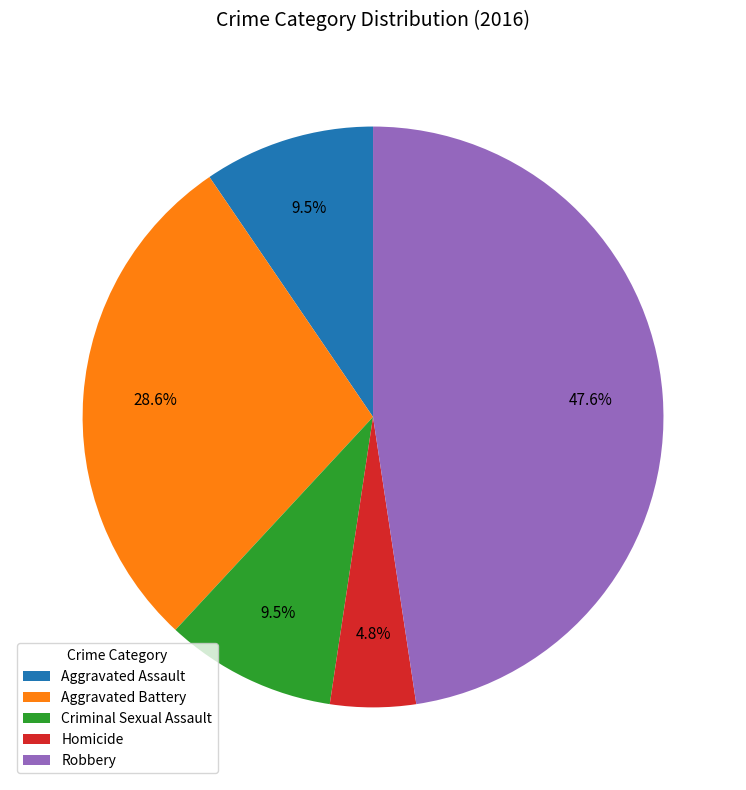

True or false: Aggravated Assault accounts for 32% of the total.

False